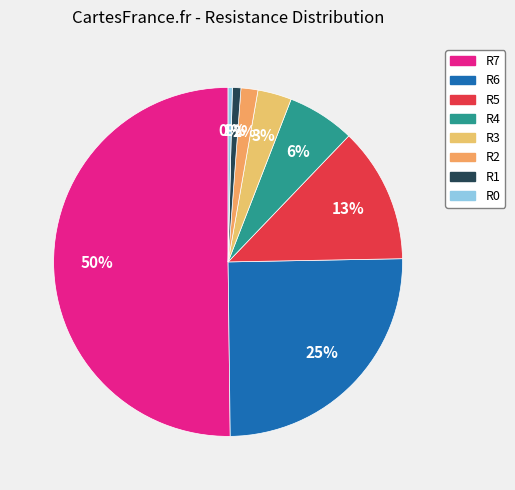

The R1 slice represents 1% of the pie. True or false?

True